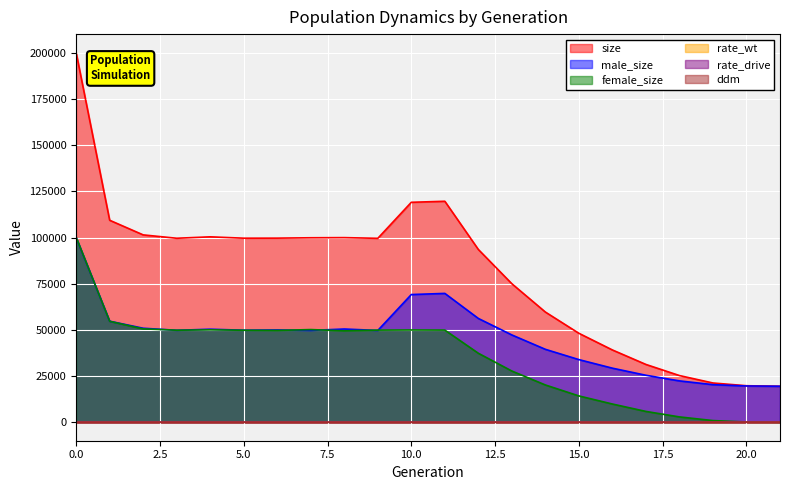

What is the value of the rate_wt point at the 5th from the left?

1.0